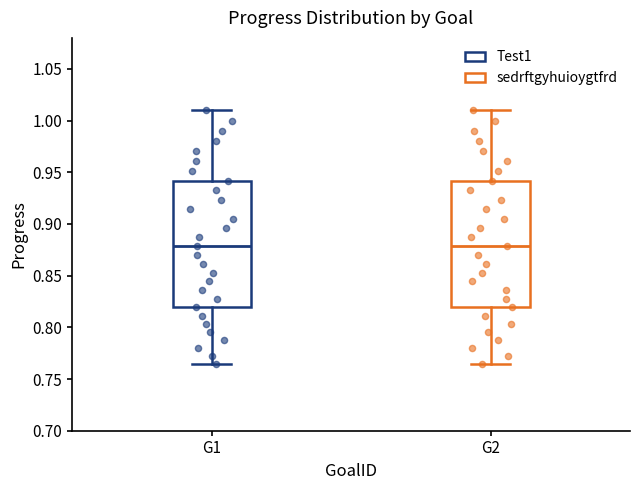

Where does the median line of the box for G1 sit on the y-axis? The values are not printed on the chart, so give them approximately, as read against the axis.

0.880